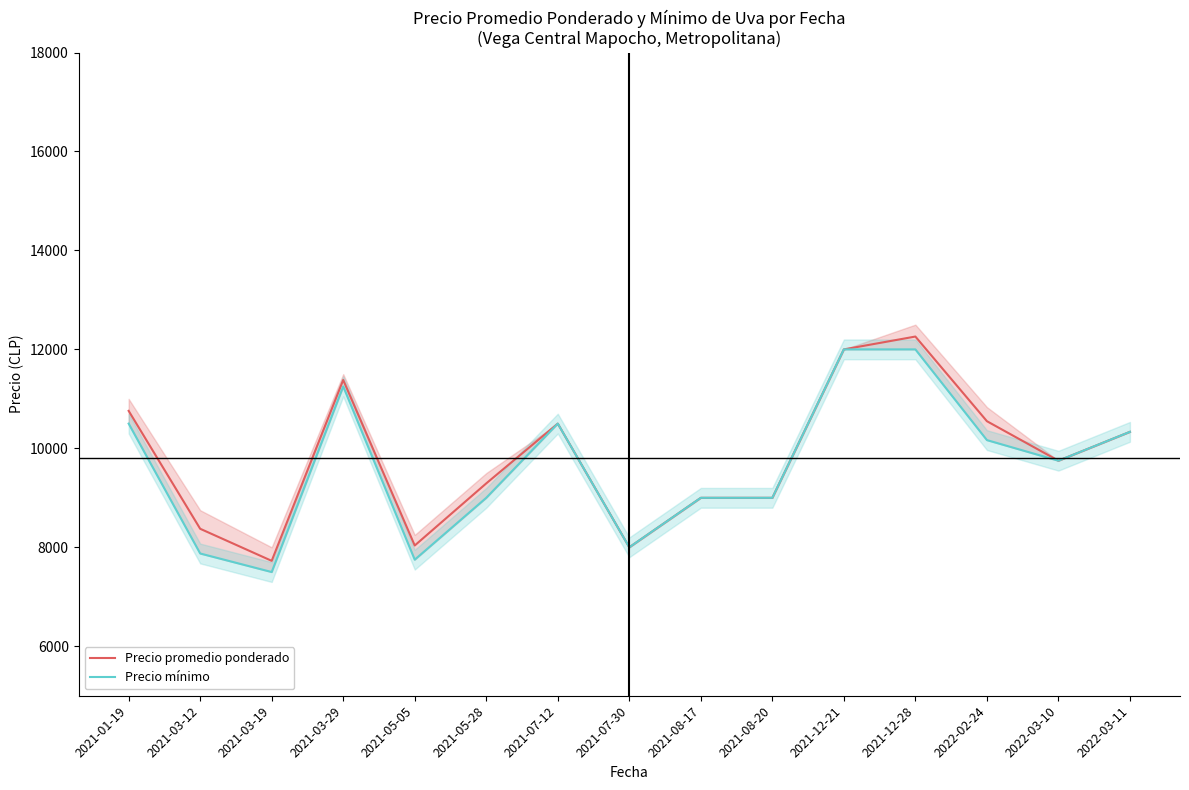

Rank the series at 2021-05-05 from highest to lowest value.

Precio promedio ponderado, Precio mínimo